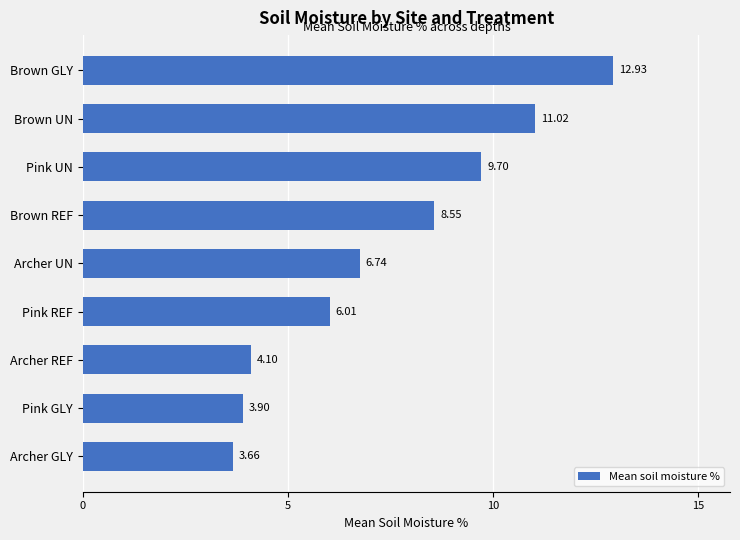

Where is the data nearest to the value 8?

Brown REF